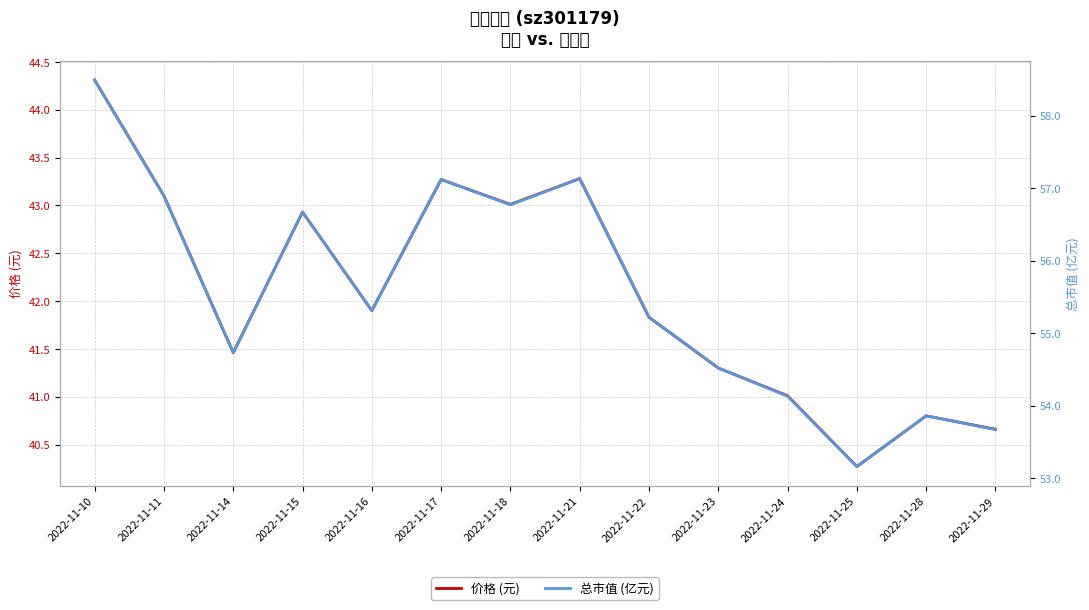

What is the difference between the maximum and minimum values in the 价格 (元) series?

4.0